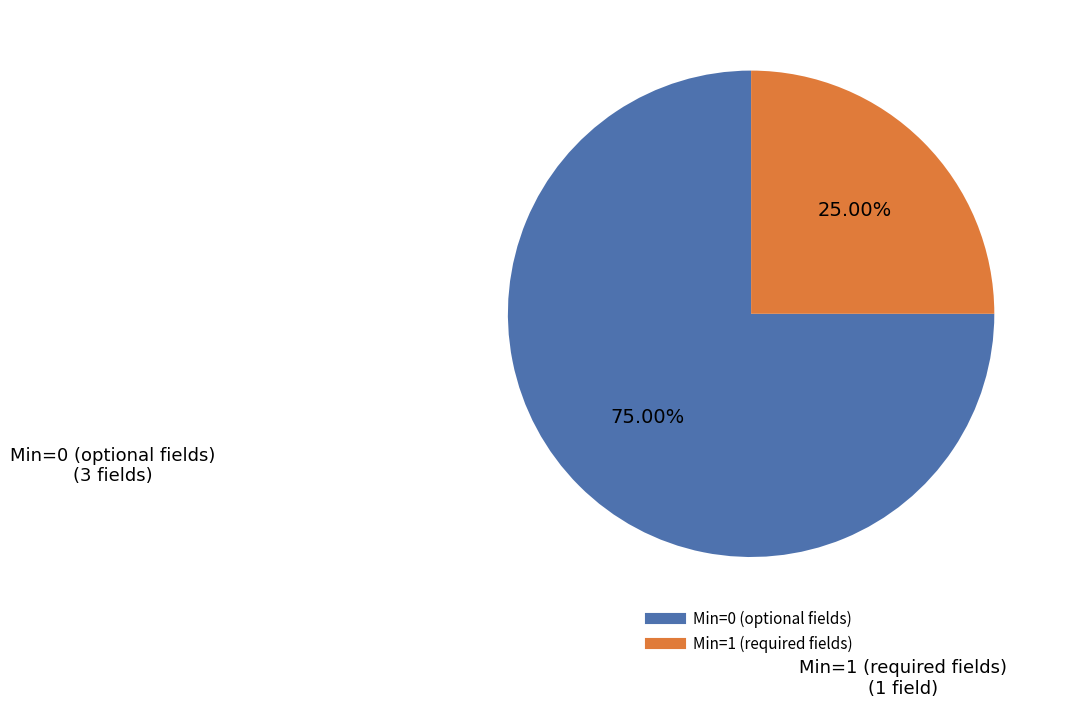

Is there a majority slice in this chart?

Yes